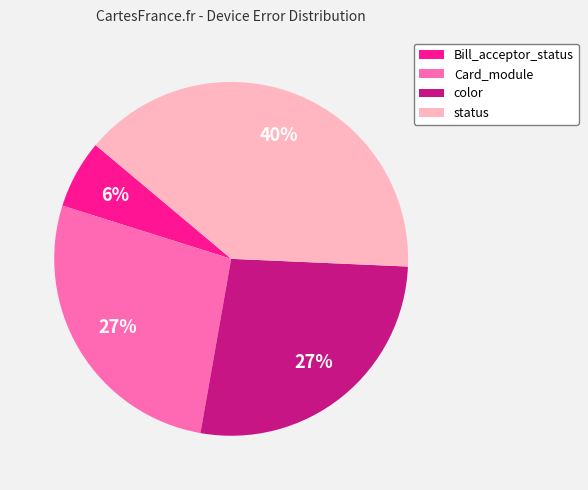

Is the sum of Card_module and color greater than half?

Yes